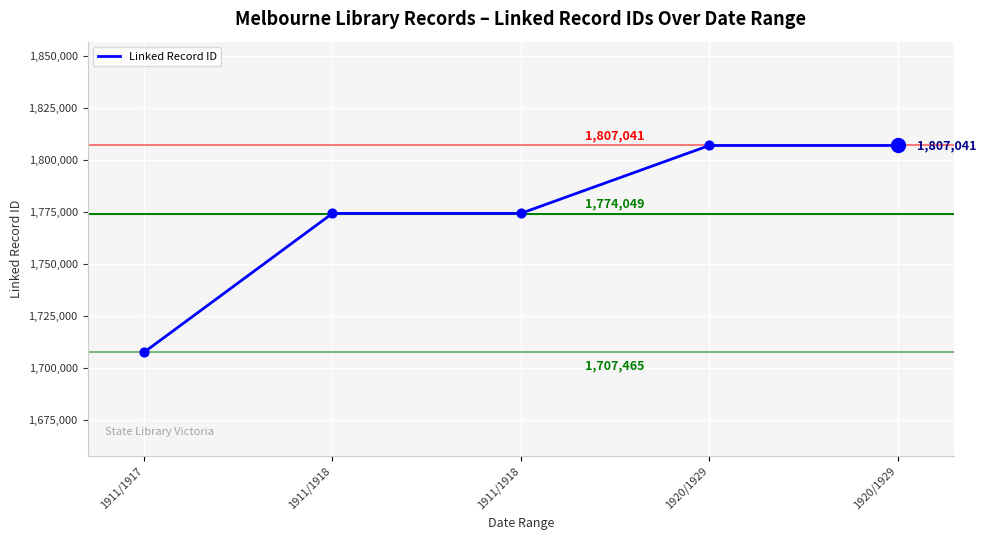

Between 1911/1918 and 1911/1917, which is larger?

1911/1918